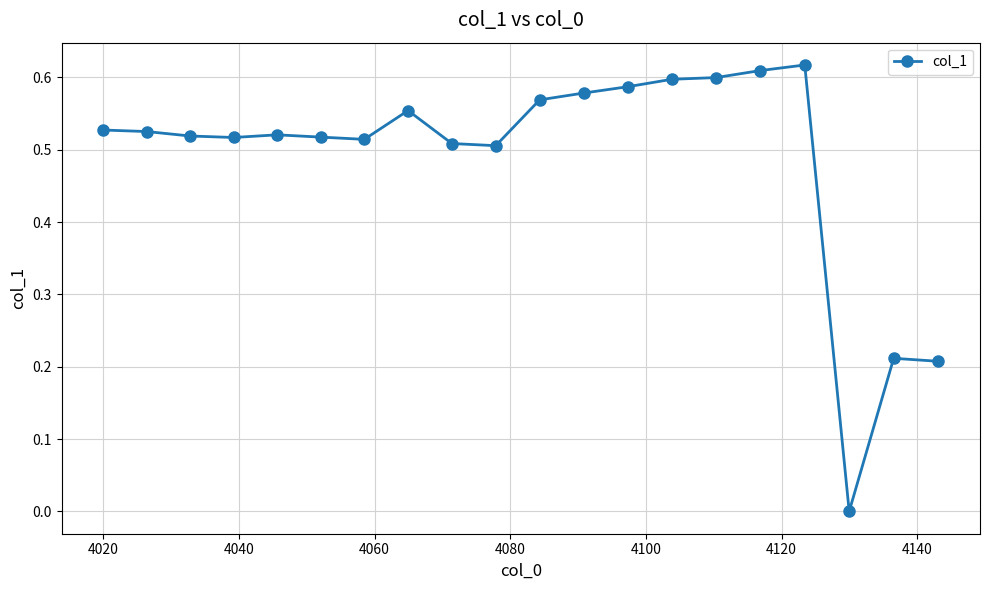

True or false: there are more than 2 points higher than both neighbors.

True